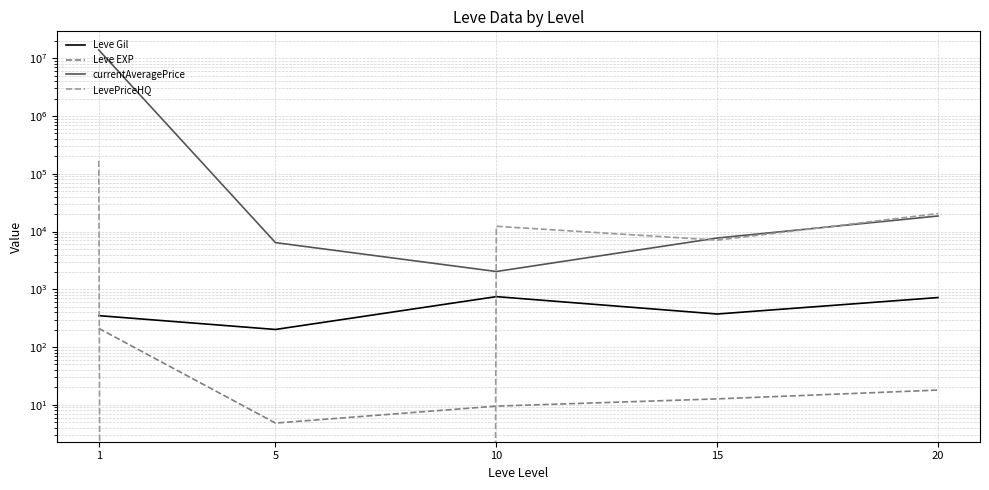

Between 20 and 10, which is larger?

10